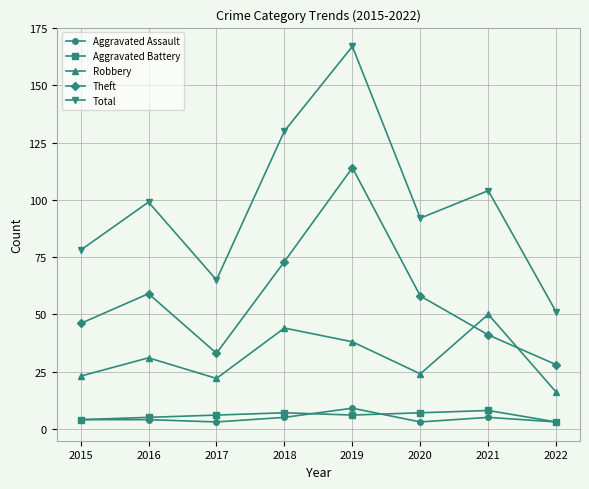

Which series has the largest range (max minus min)?

Total